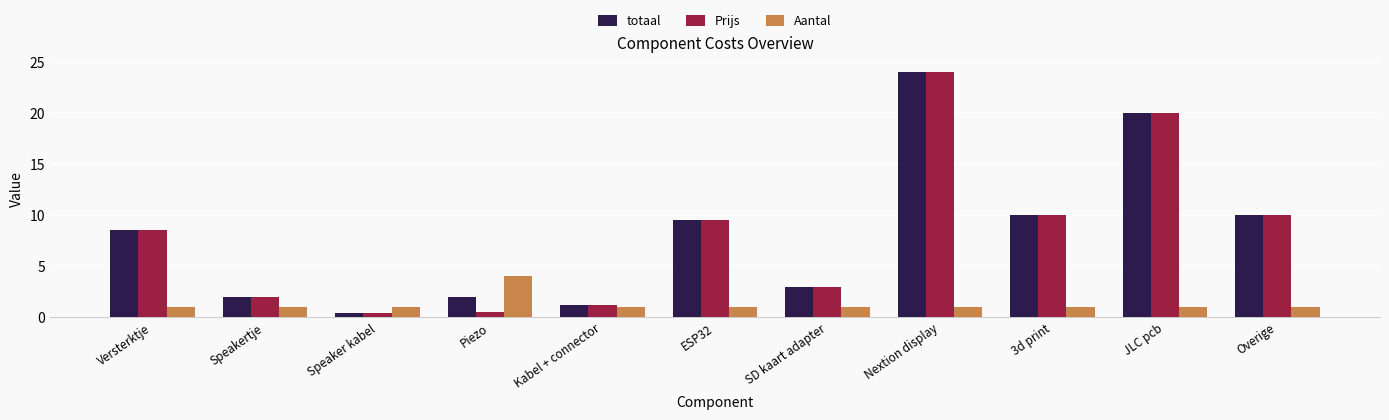

How many data points does each series have?

11